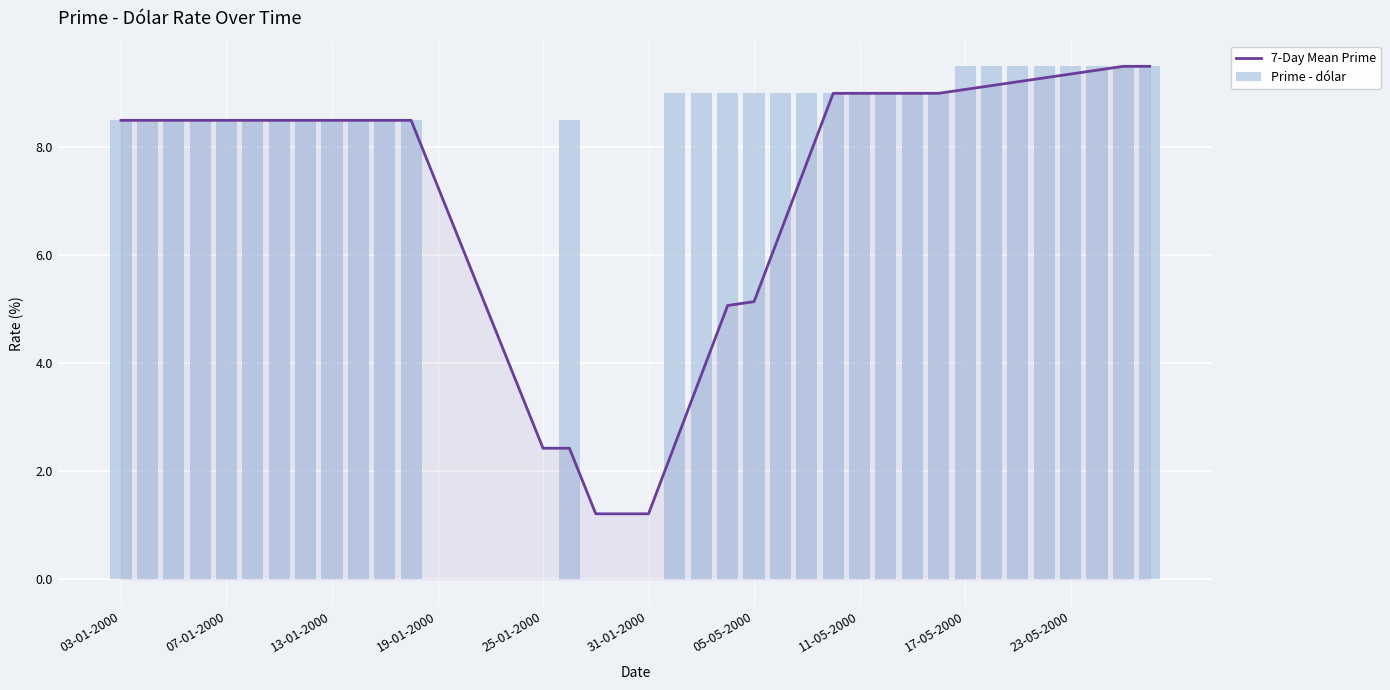

Reading left to right, what are all the values shown in this chart?

7-Day Mean Prime: 8.5	8.5	8.5	8.5	8.5	8.5	8.5	8.5	8.5	8.5	8.5	8.5	7.3	6.1	4.9	3.6	2.4	2.4	1.2	1.2	1.2	2.5	3.8	5.1	5.1	6.4	7.7	9.0	9.0	9.0	9.0	9.0	9.1	9.1	9.2	9.3	9.4	9.4	9.5	9.5
Prime - dólar: 8.5	8.5	8.5	8.5	8.5	8.5	8.5	8.5	8.5	8.5	8.5	8.5	0.0	0.0	0.0	0.0	0.0	8.5	0.0	0.0	0.0	9.0	9.0	9.0	9.0	9.0	9.0	9.0	9.0	9.0	9.0	9.0	9.5	9.5	9.5	9.5	9.5	9.5	9.5	9.5